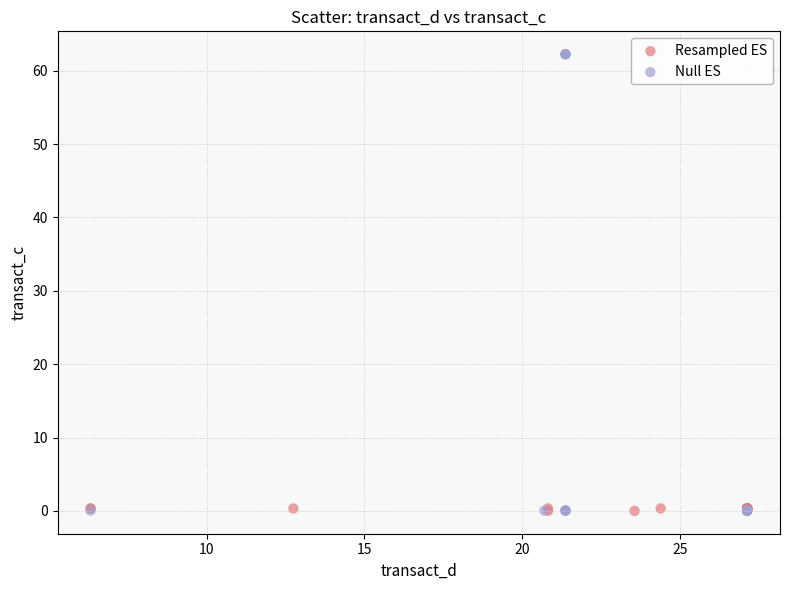

What are all the series names shown in the legend?

Resampled ES, Null ES